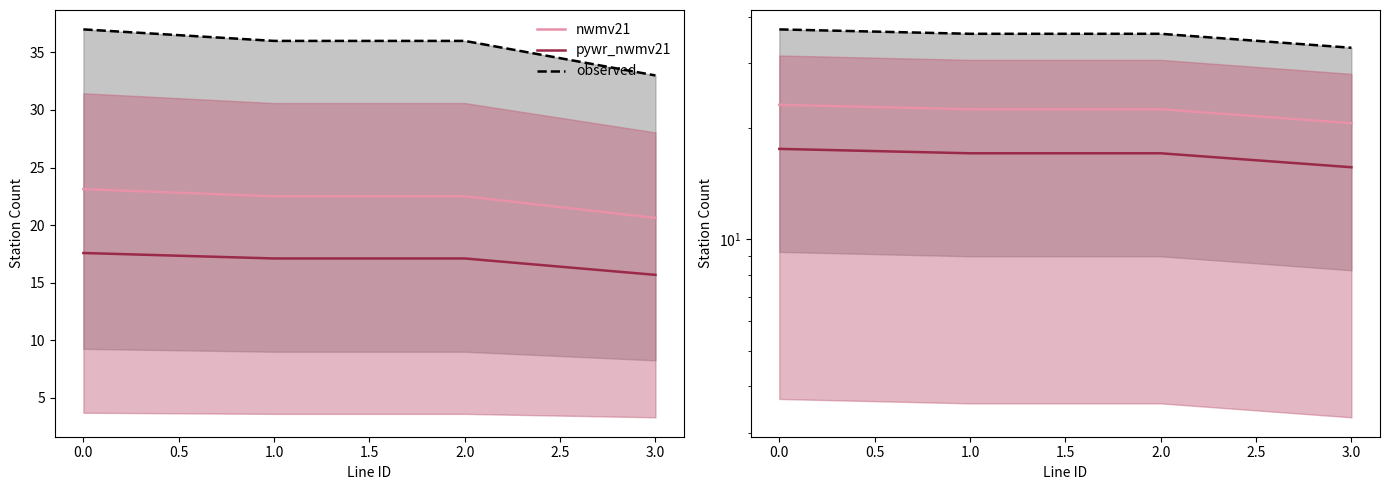

At how many categories does at least one series exceed 23?

4